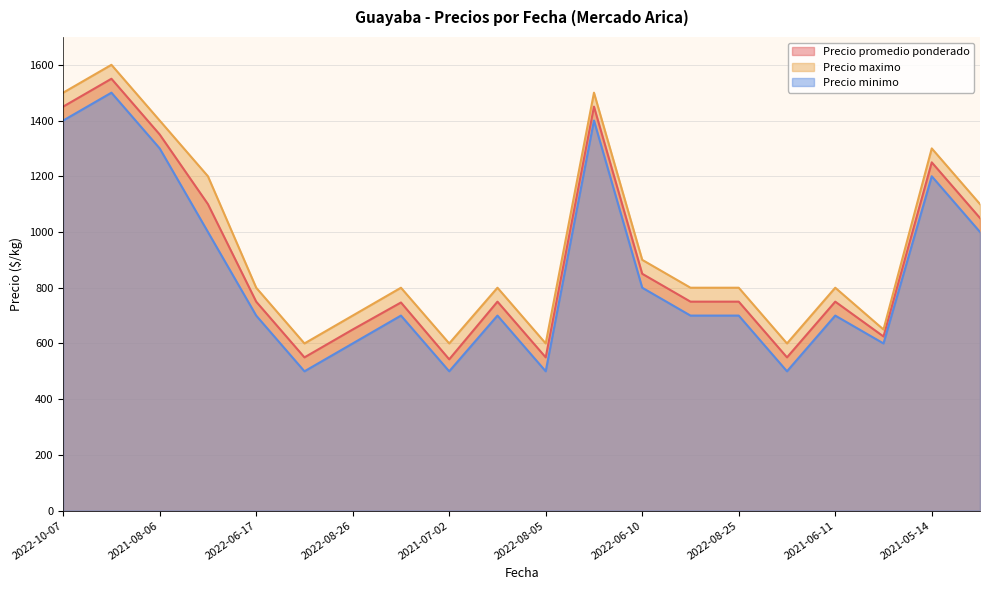

What is the spread (max minus min) of values at 2022-10-07?

100